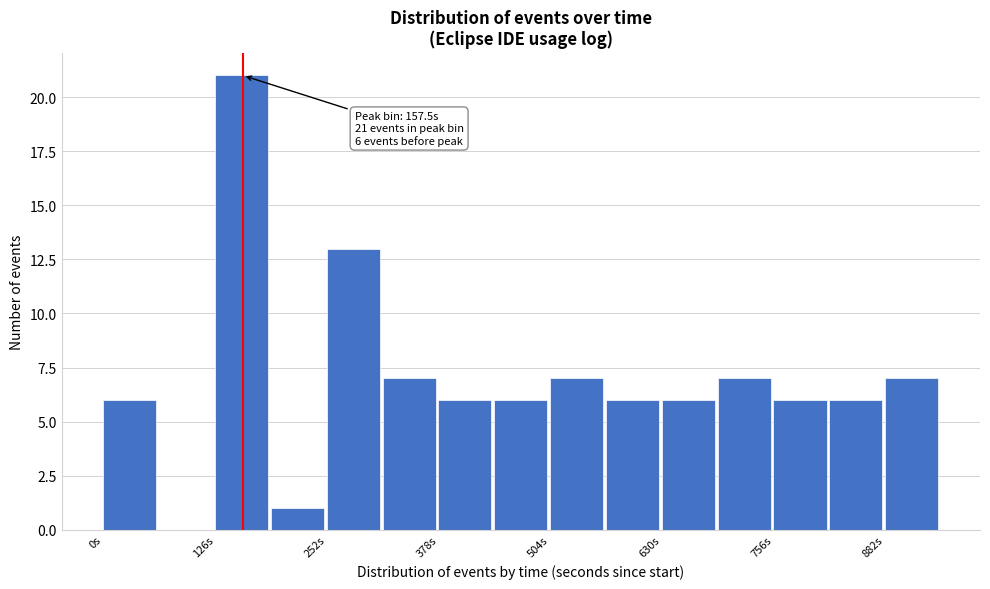

Around what value on the x-axis is the tallest bar? Give the approximate position of its centre, as read against the axis.

160